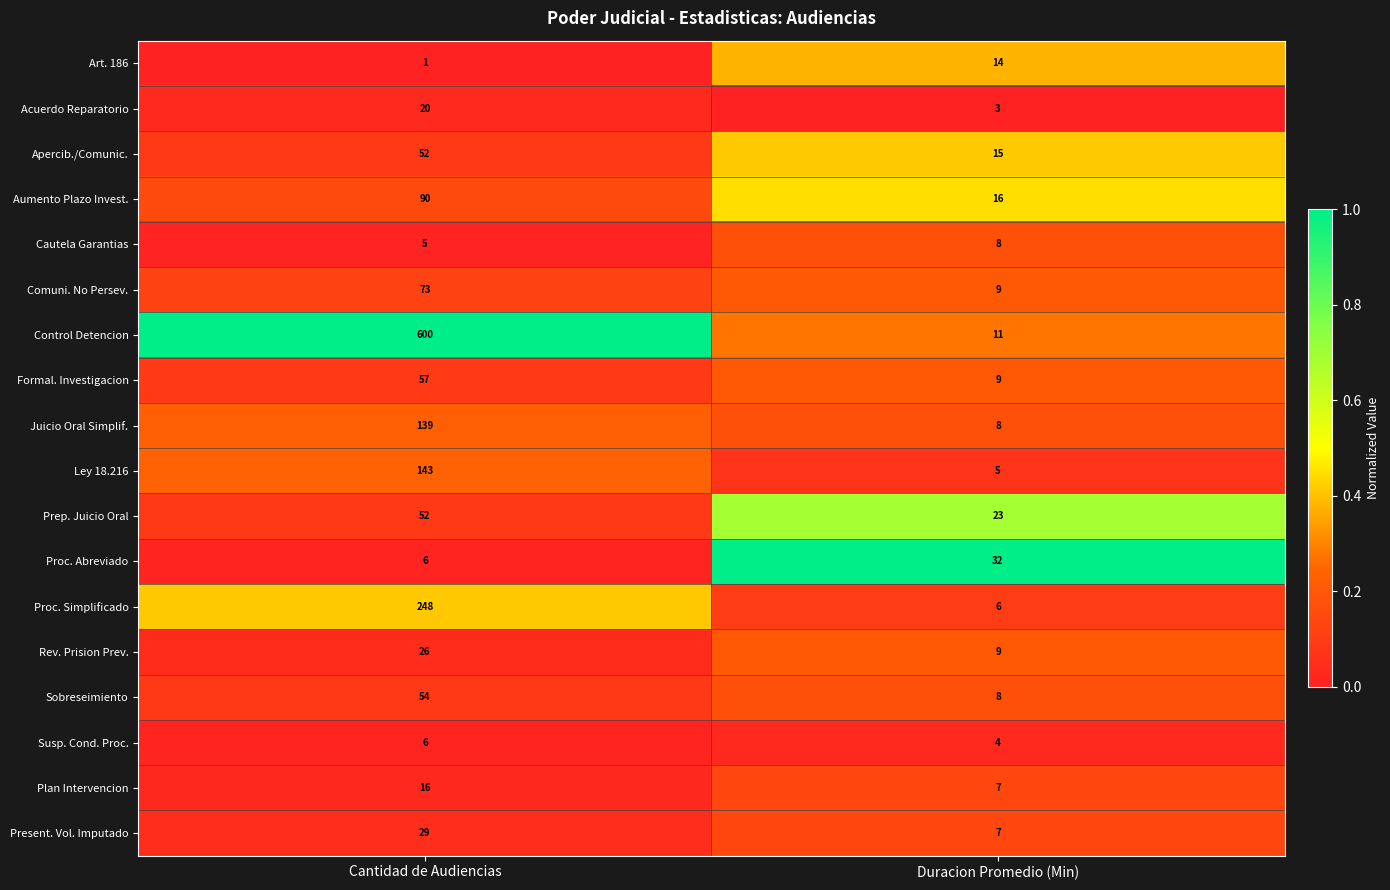

Read the Ley 18.216 value at Cantidad de Audiencias.

143